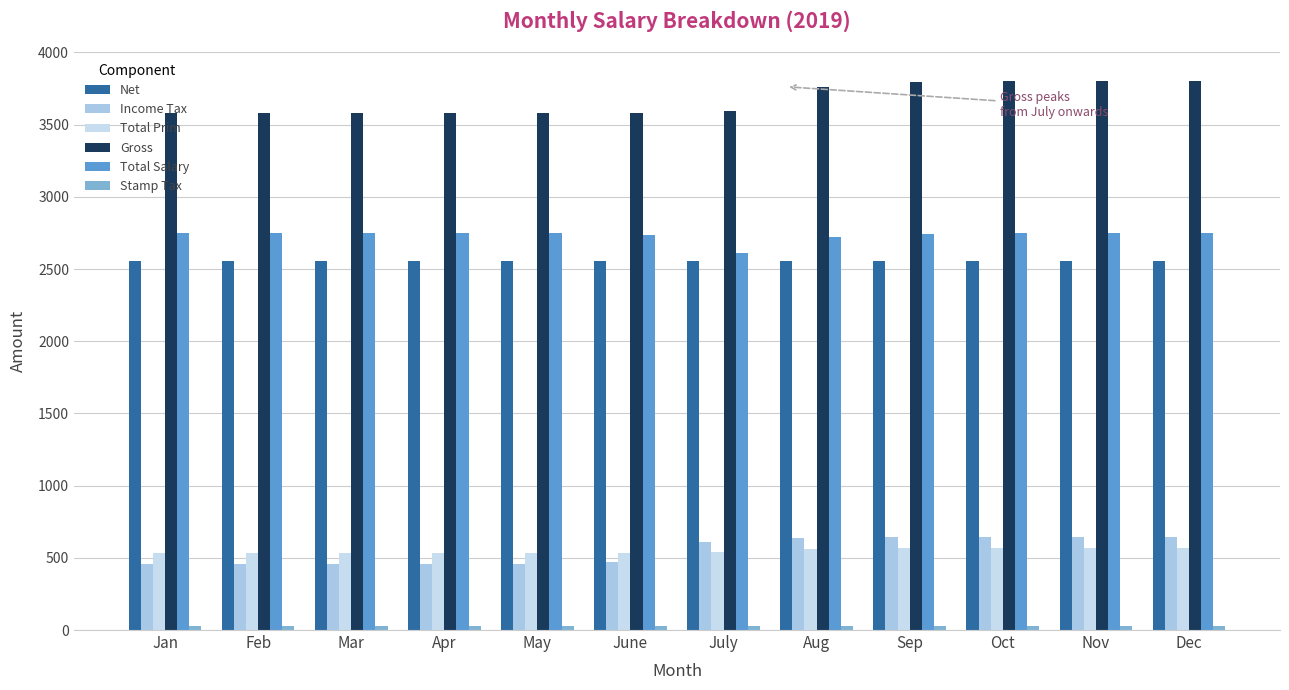

Between Apr and Dec, which series saw the biggest shift?

Gross